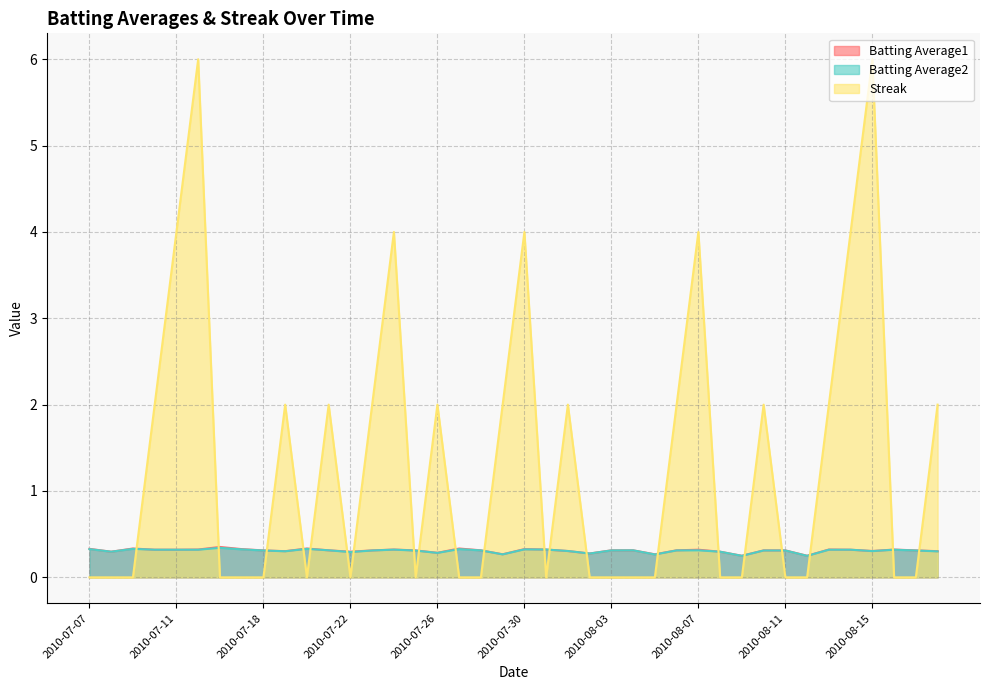

Rank the series at 2010-07-21 from highest to lowest value.

Streak, Batting Average1, Batting Average2